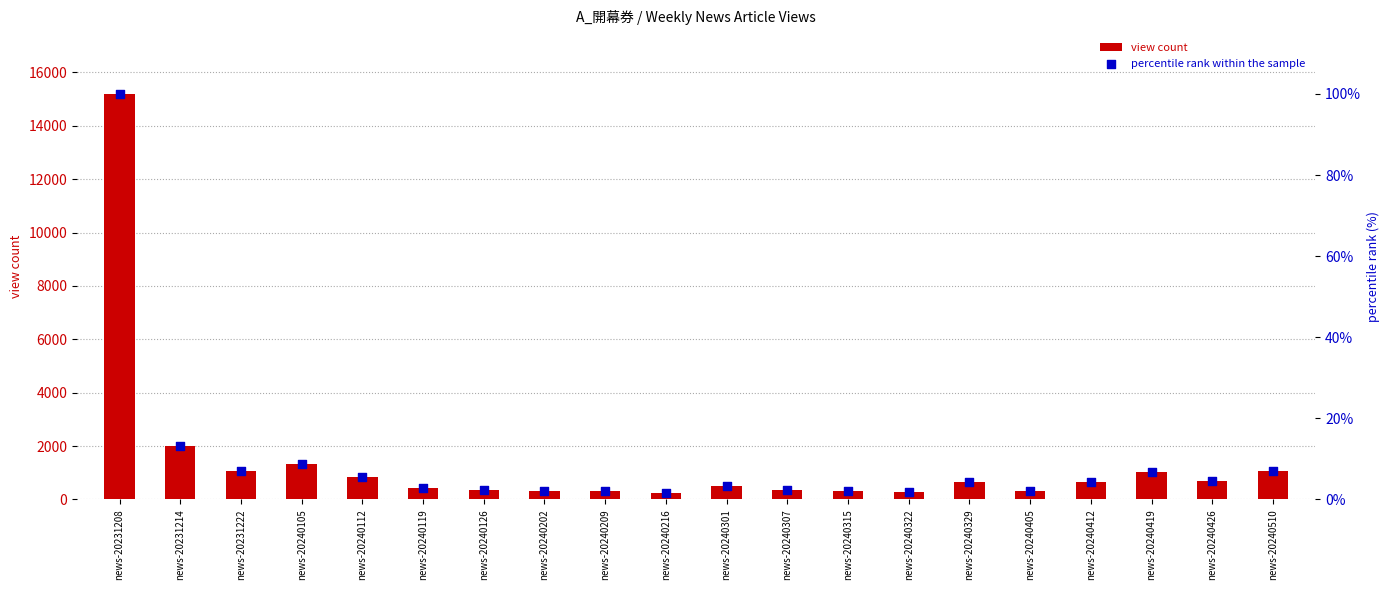

Which series reaches the minimum Y coordinate?

percentile rank within the sample